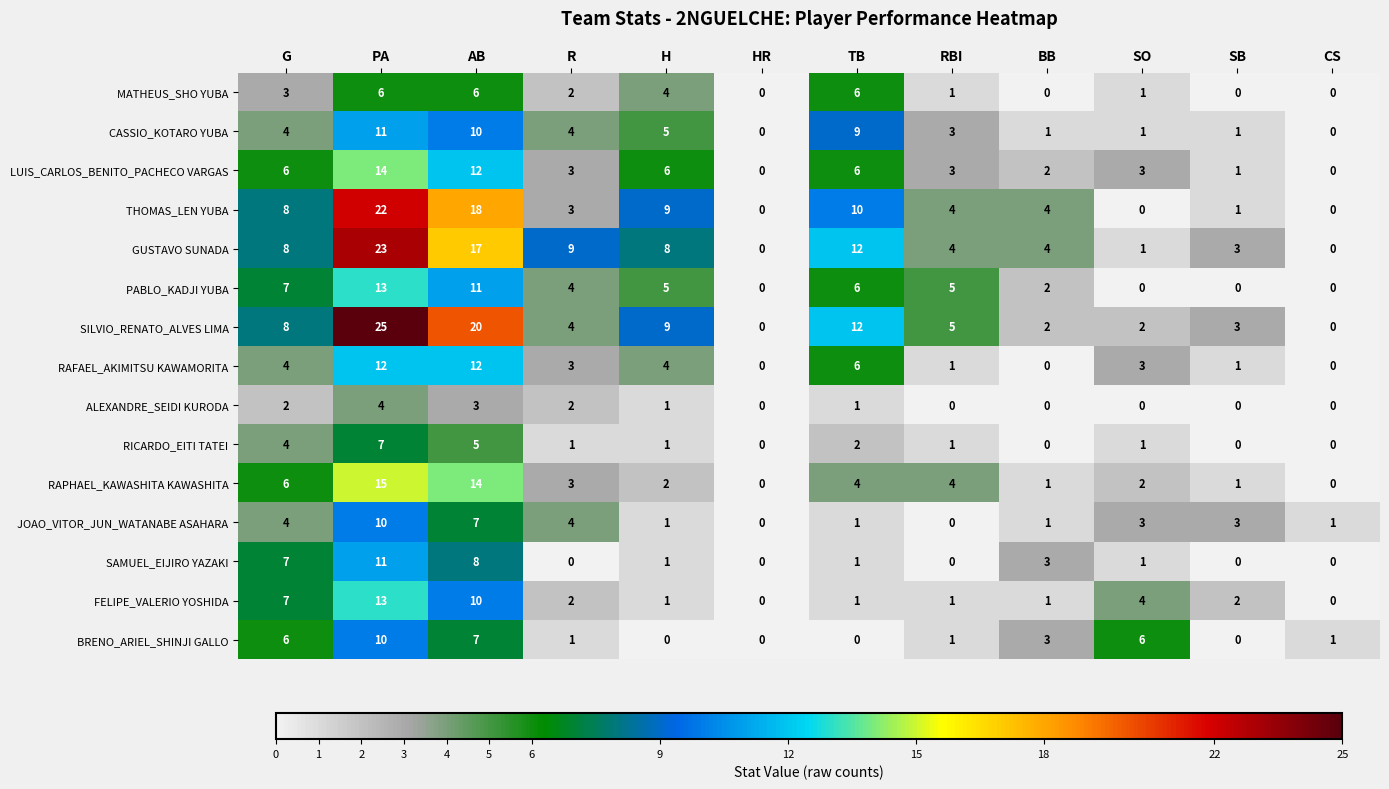

At how many categories does at least one series exceed 11?

3